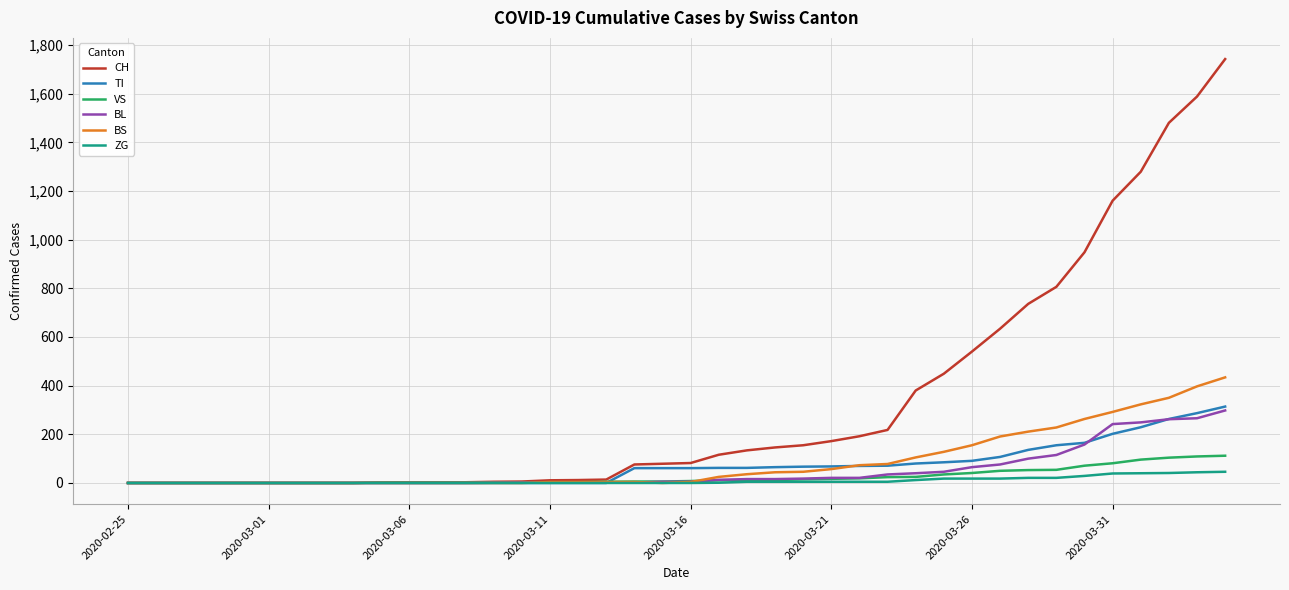

Which series has the largest total across all categories?

CH